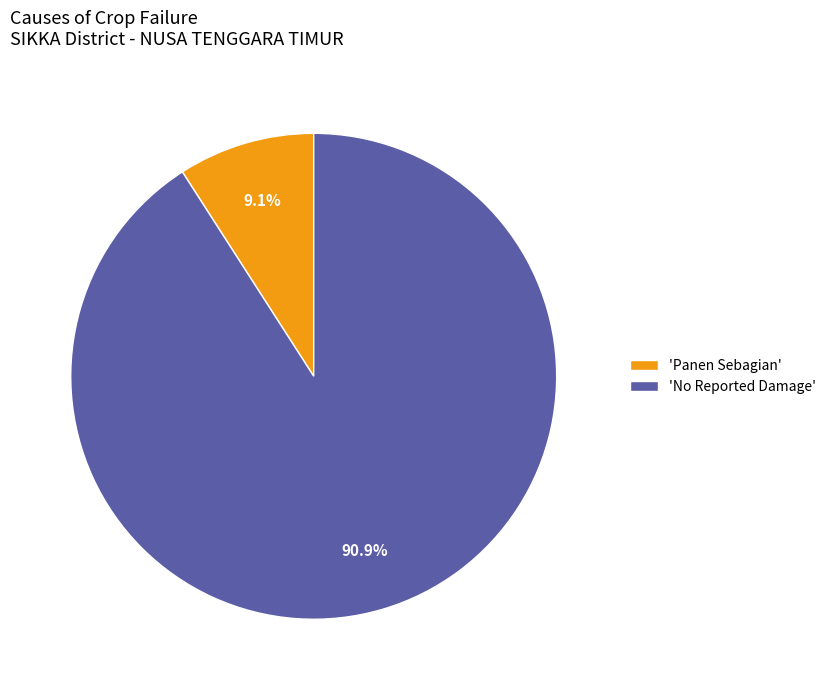

Which category has the biggest portion of the pie?

'No Reported Damage'